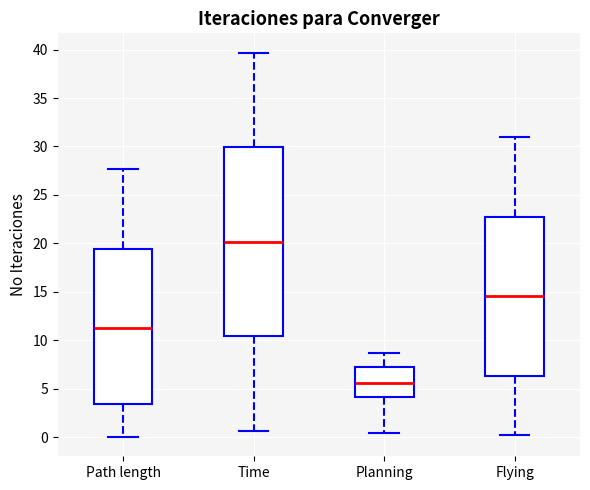

Which box has the highest median line?

Time